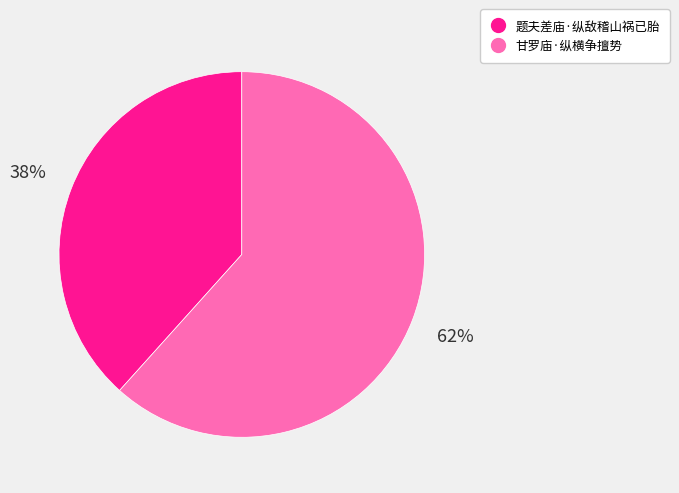

Which has a higher value, 甘罗庙·纵横争擅势 or 题夫差庙·纵敌稽山祸已胎?

甘罗庙·纵横争擅势